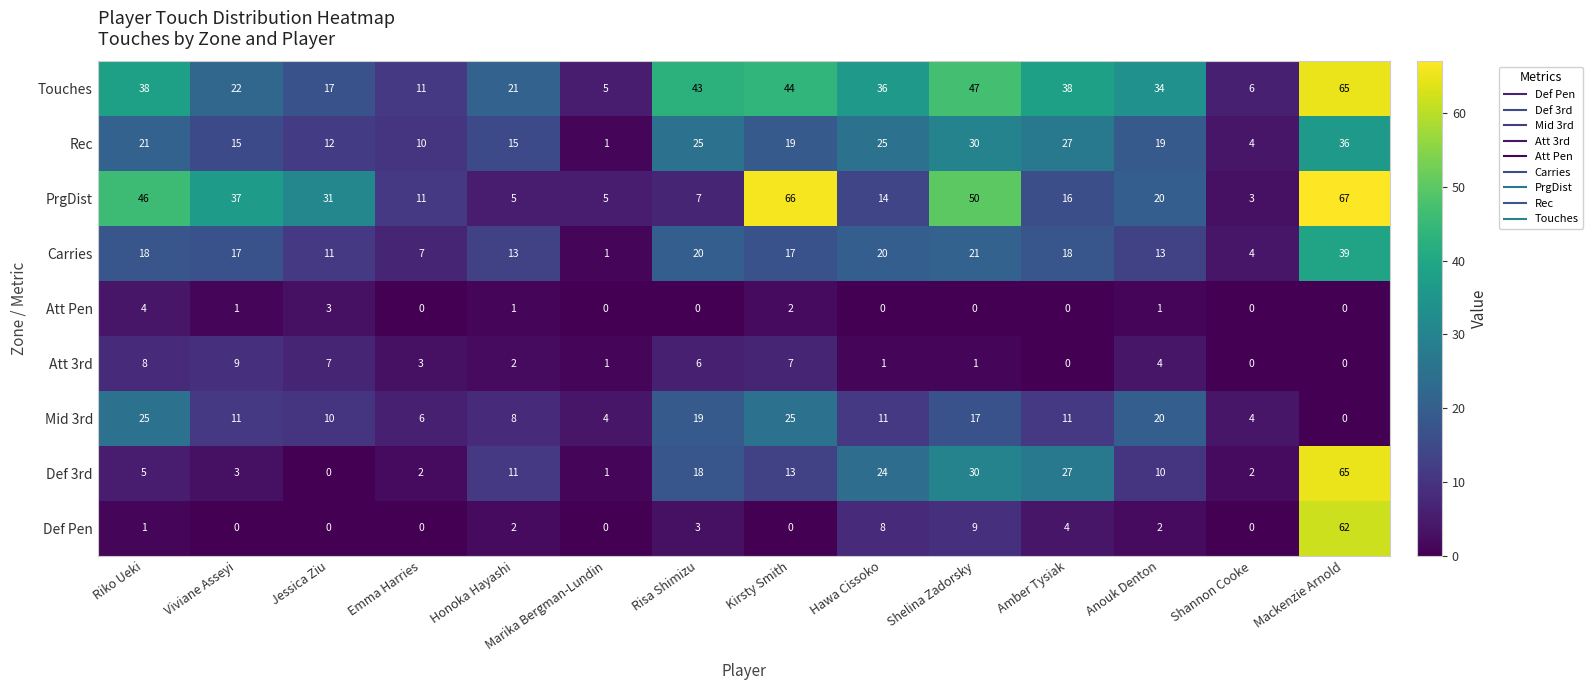

How many distinct data groups are displayed?

9